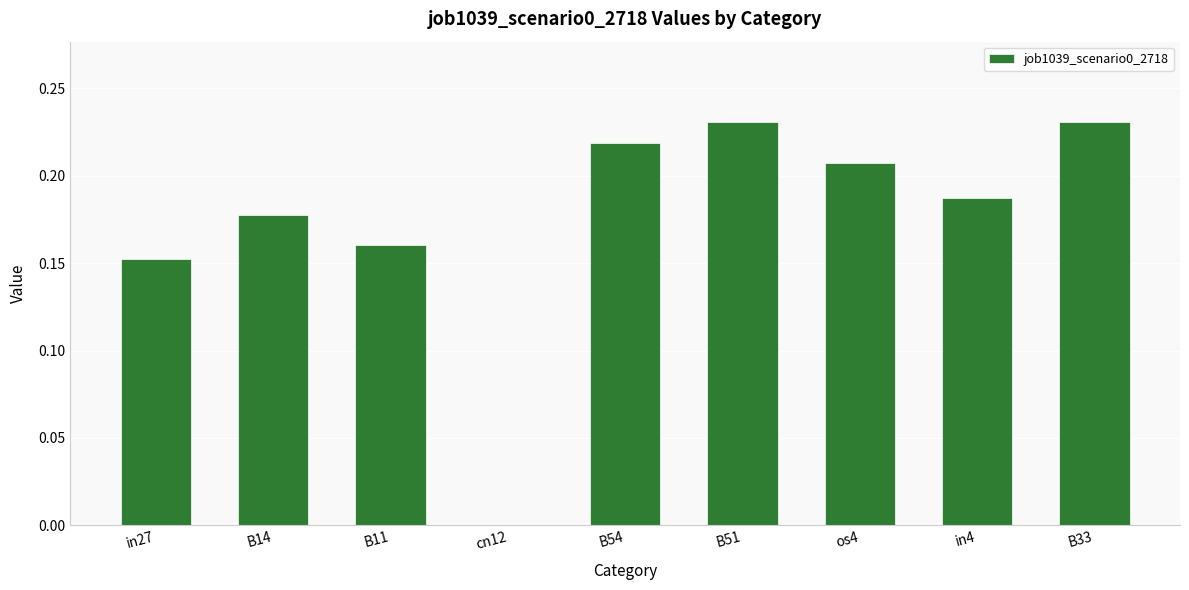

What is the sum of all values?

1.6